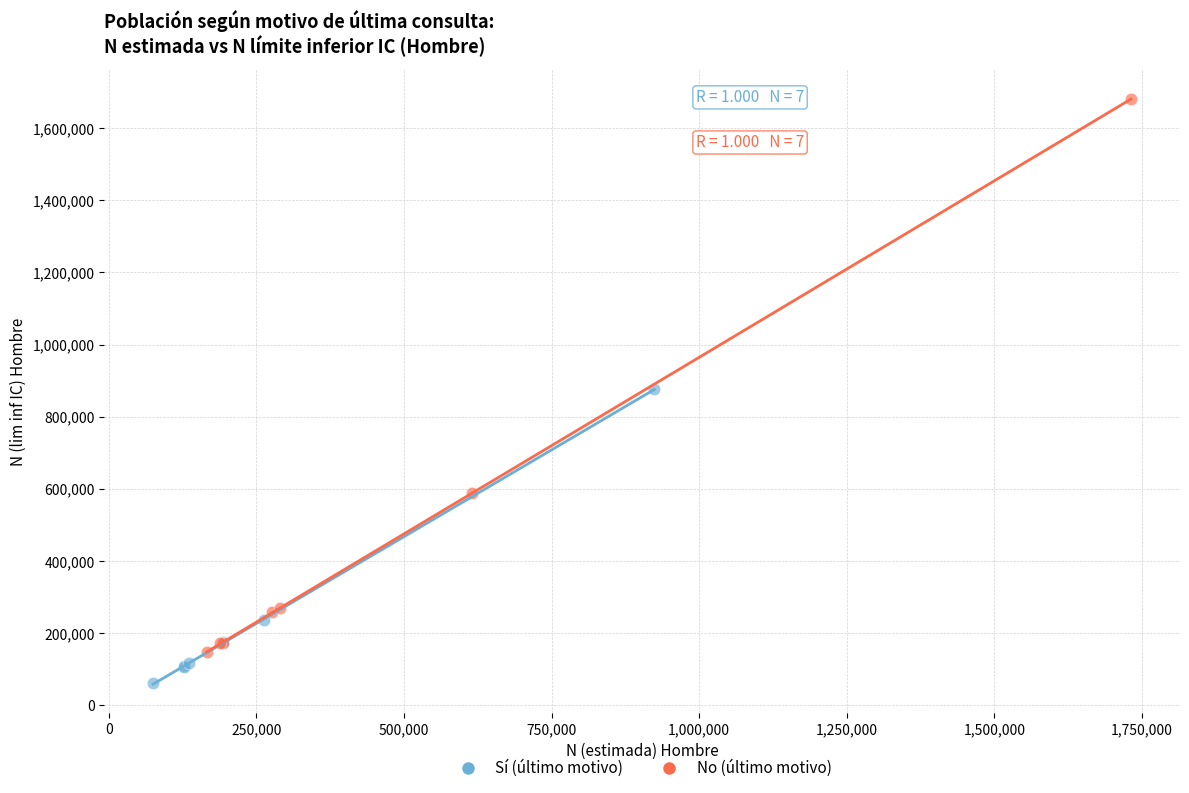

Which series contains the lowest Y value?

Sí (último motivo)